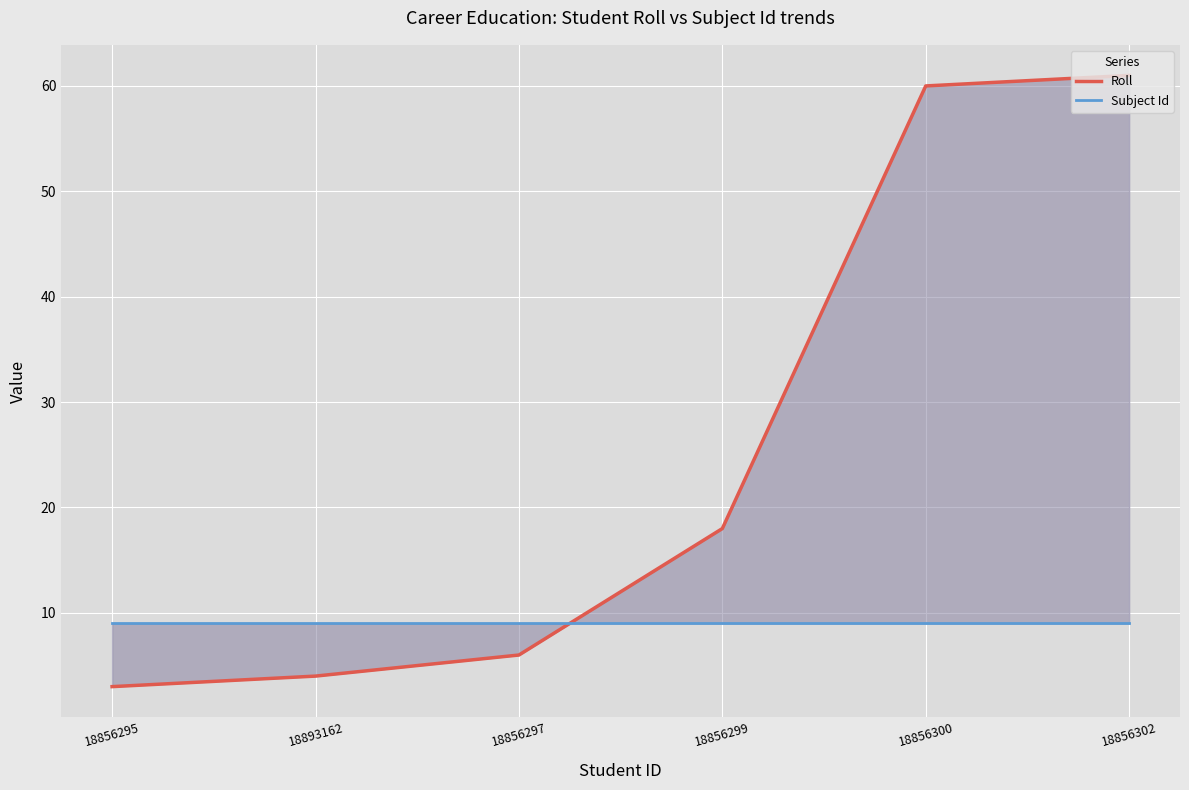

What is the smallest value displayed?

3